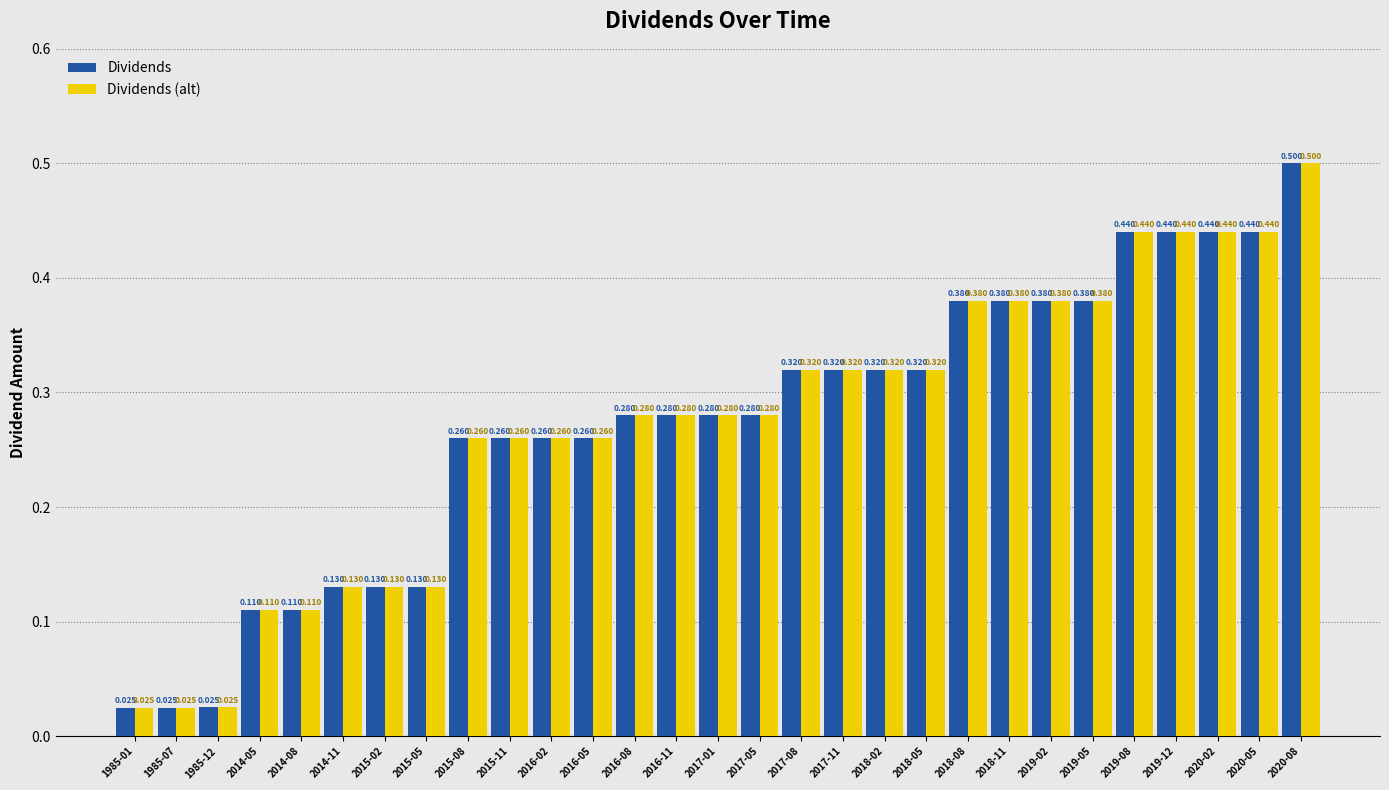

Is the value of Dividends (alt) at 2016-05 greater than the value of Dividends at 2020-08?

No